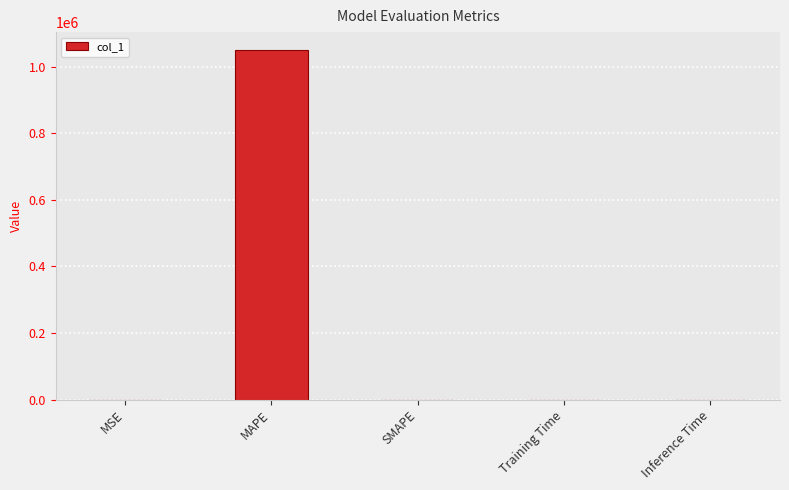

The value at Inference Time is 0.0. True or false?

True